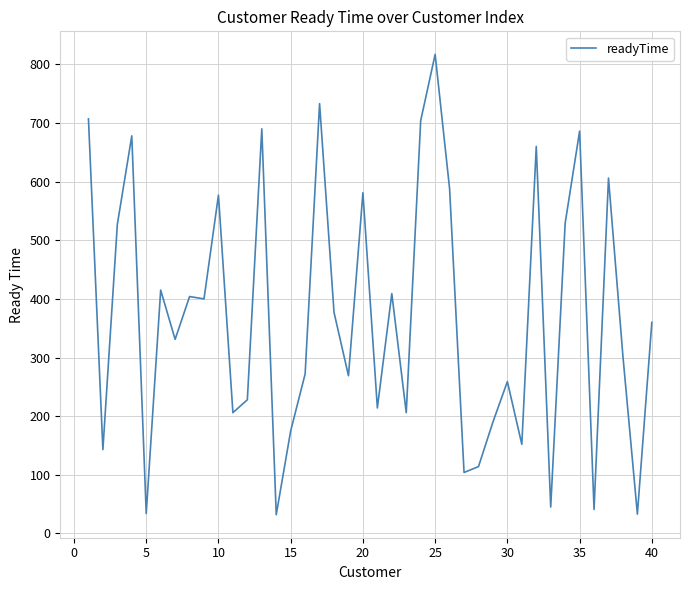

What is the minimum value shown in the chart?

32